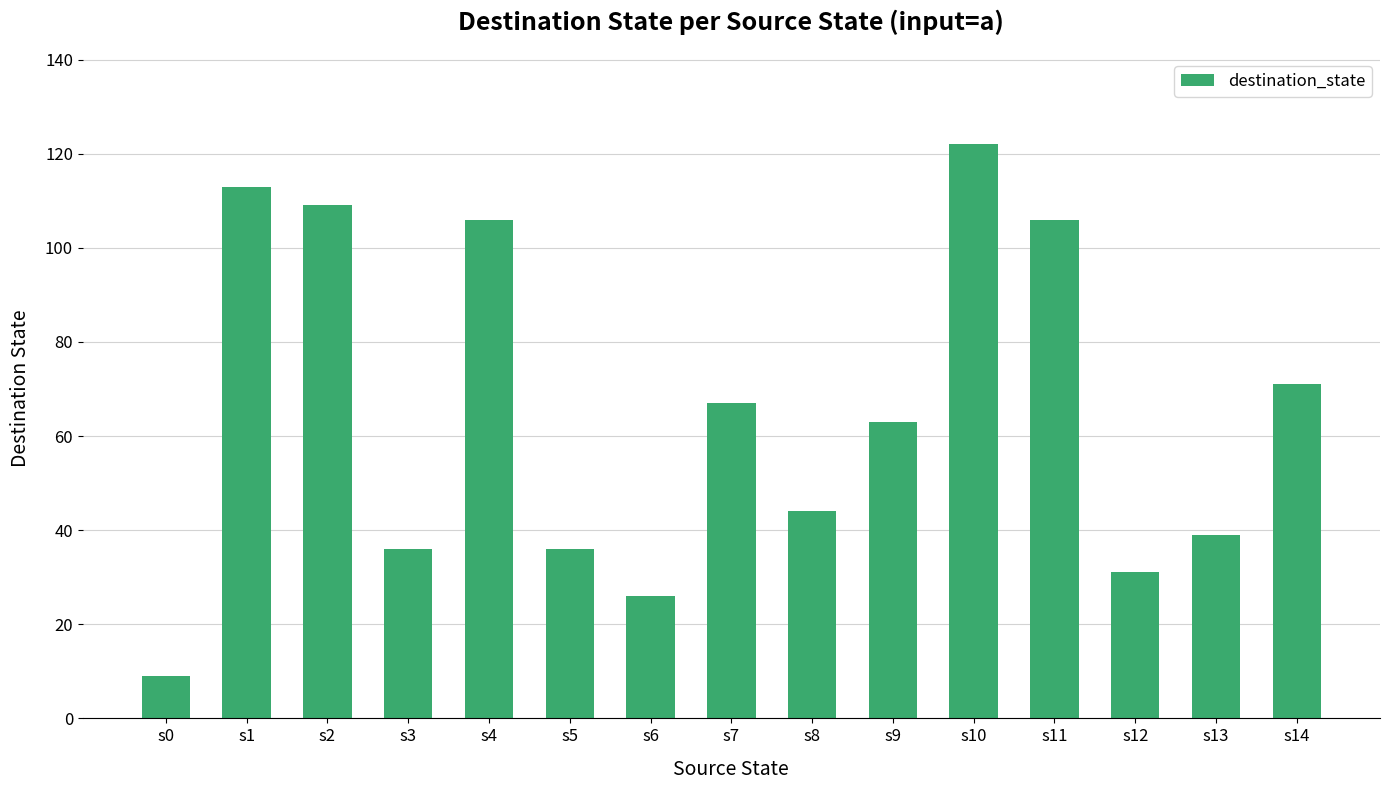

Are the bars horizontal?

No